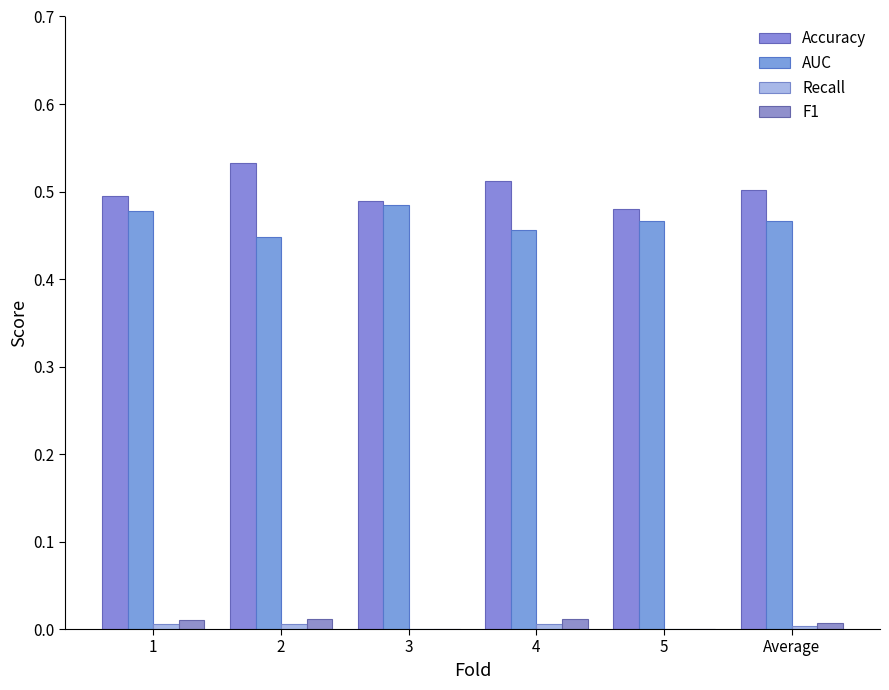

Which series has the largest range (max minus min)?

Accuracy